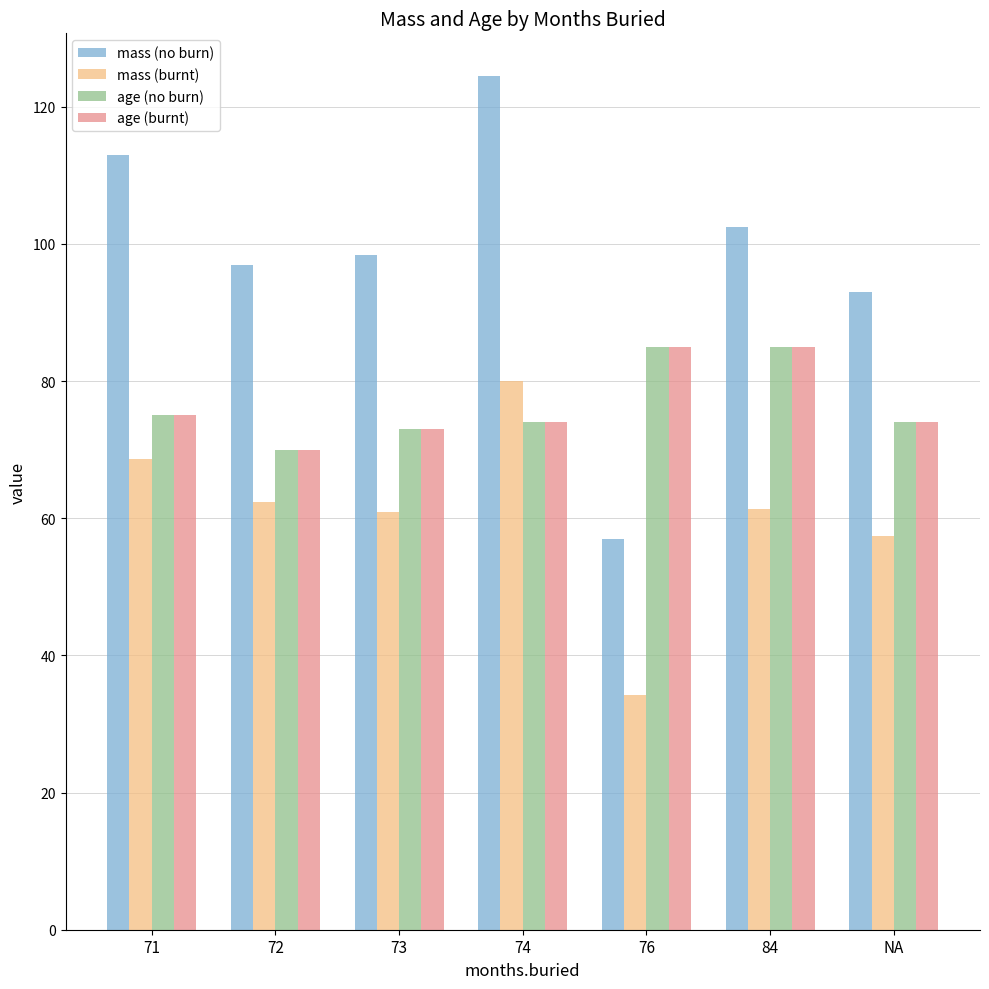

What position from the left is 84?

6